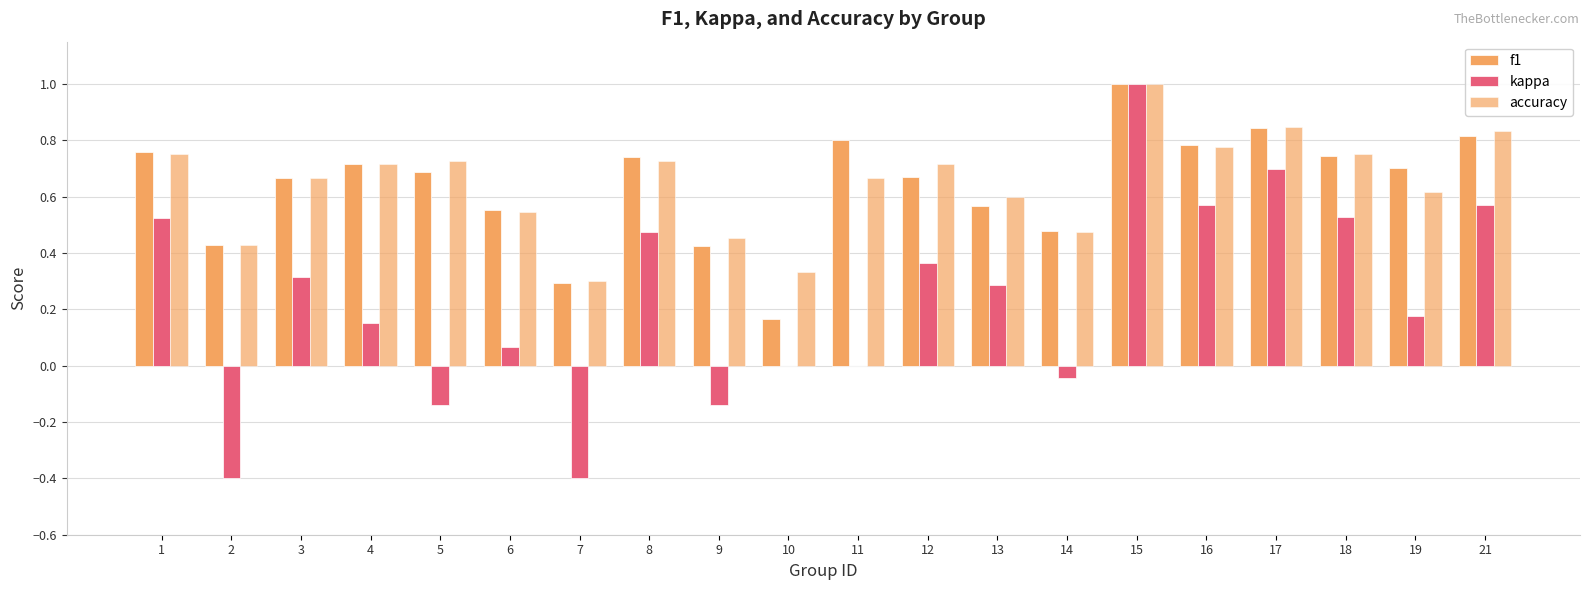

Count the number of categories in the chart.

20